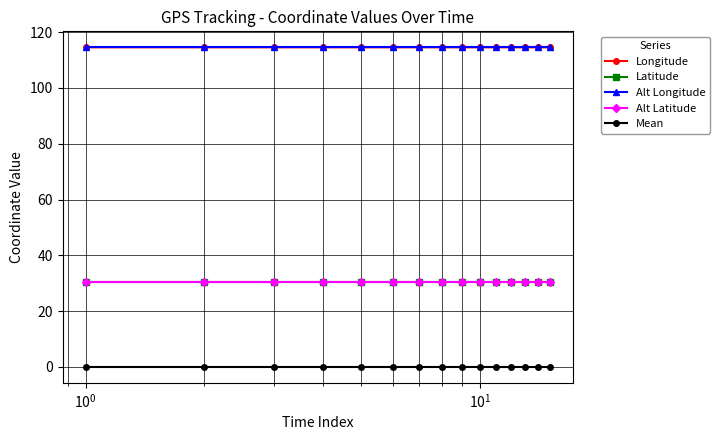

What is the maximum value shown in the chart?

114.6